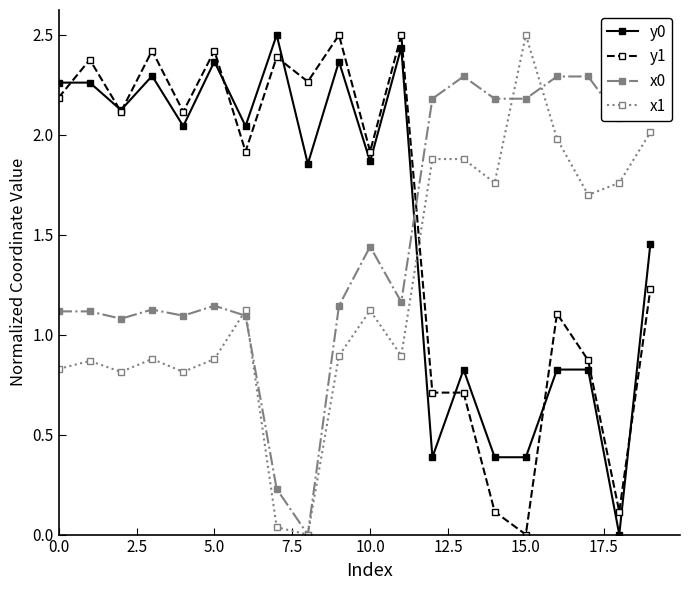

Is the value of y0 at 18 greater than the value of x0 at 11?

No